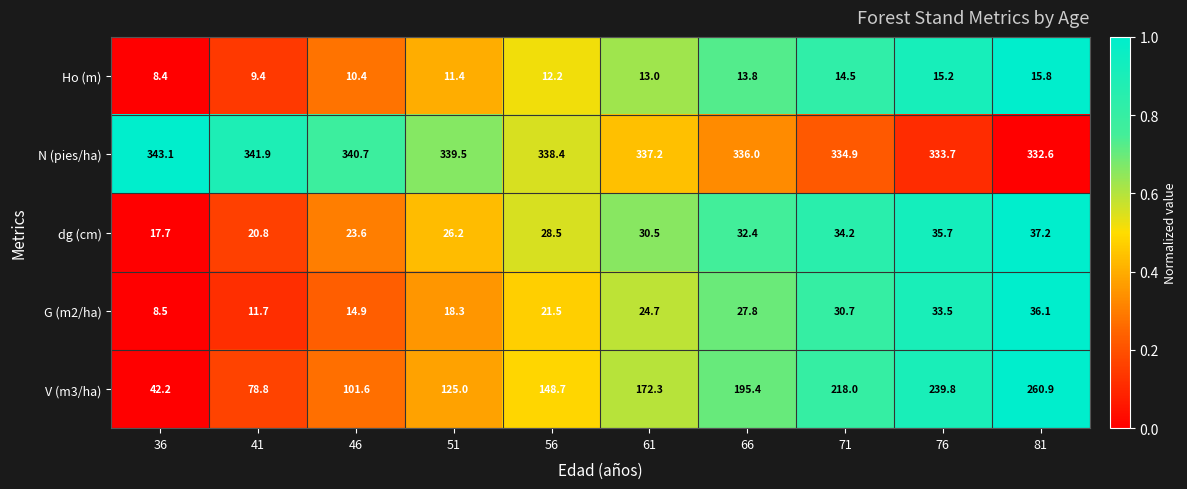

Which series has the largest total across all categories?

N (pies/ha)